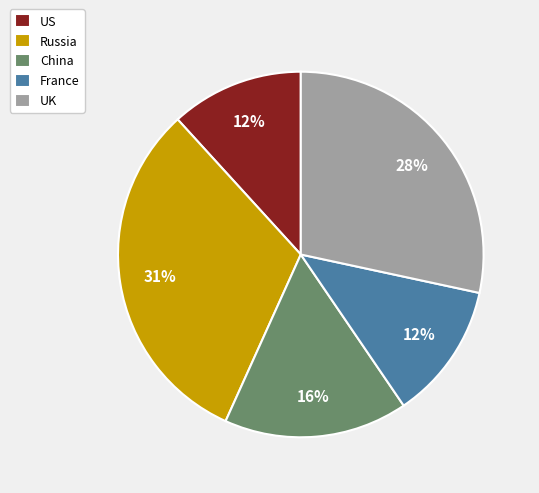

Is the sum of Russia and France greater than half?

No